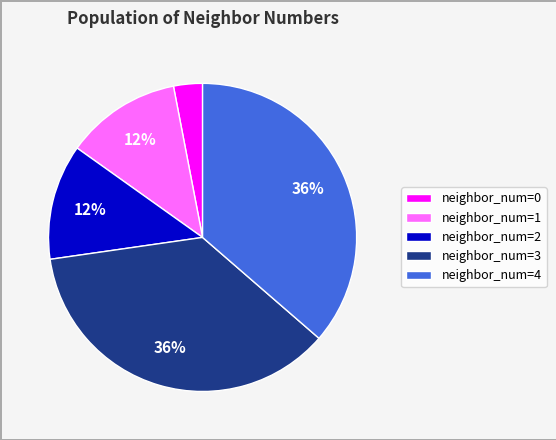

Which has a higher value, neighbor_num=0 or neighbor_num=4?

neighbor_num=4